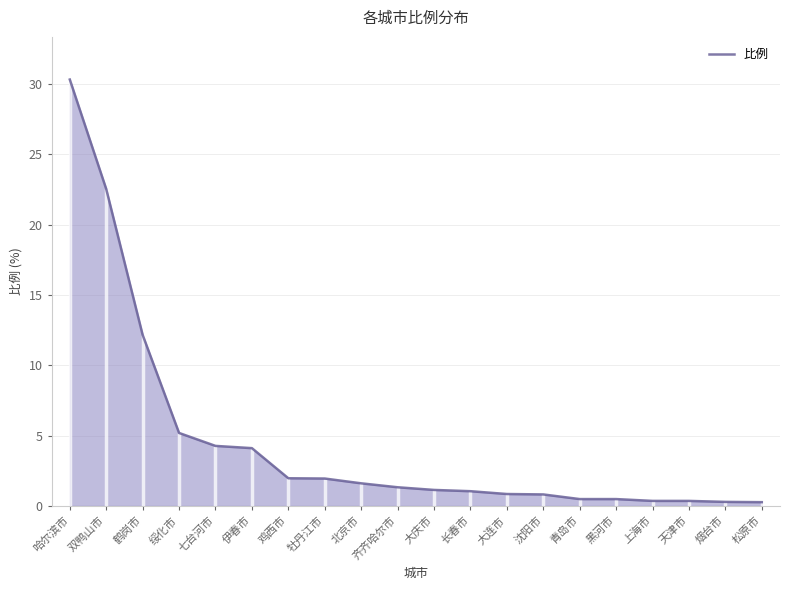

Which label corresponds to the smallest value in the chart?

松原市